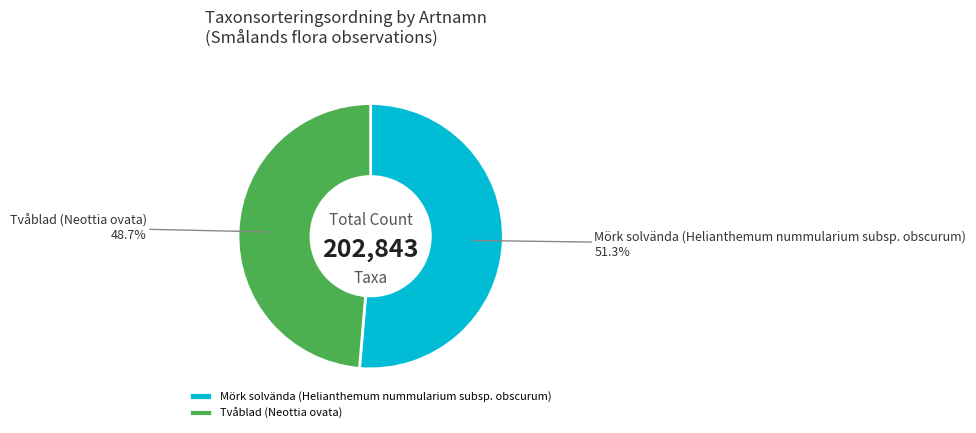

How many slices are in this pie chart?

2